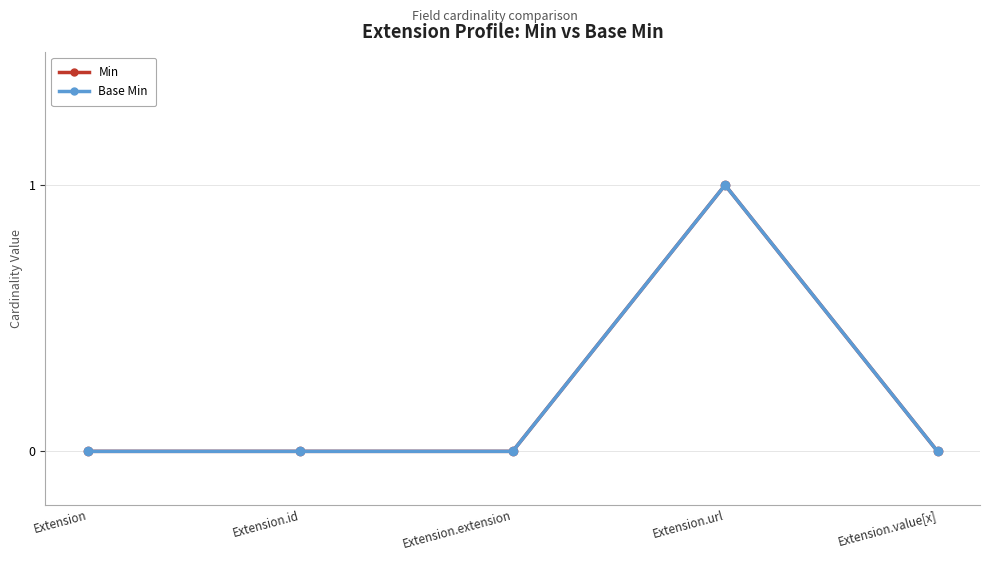

True or false: Base Min and Min cross at least once.

False